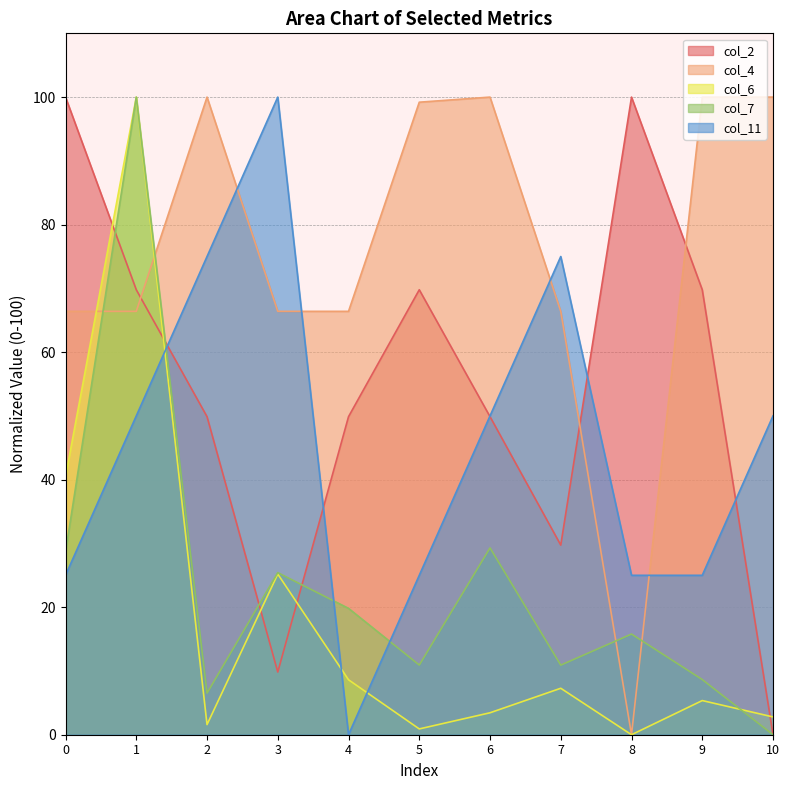

Does the chart have visible grid lines?

Yes